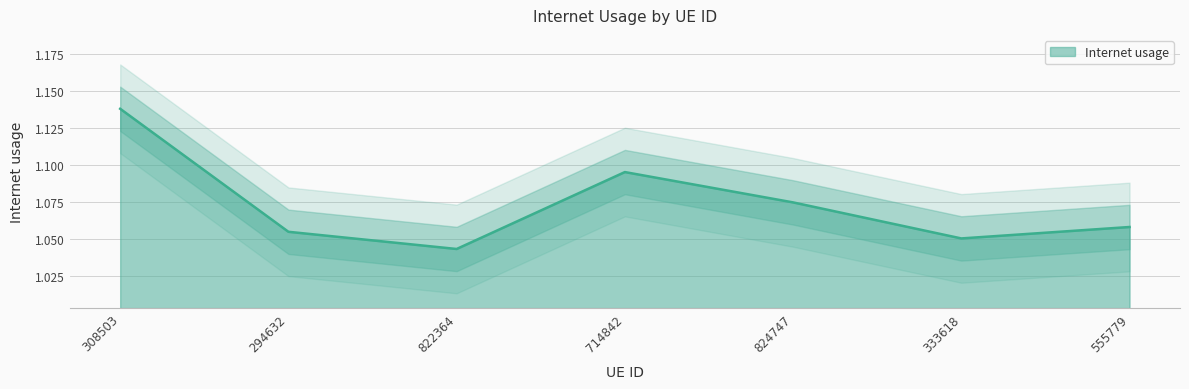

True or false: the data shows 1.1 at 333618.

True